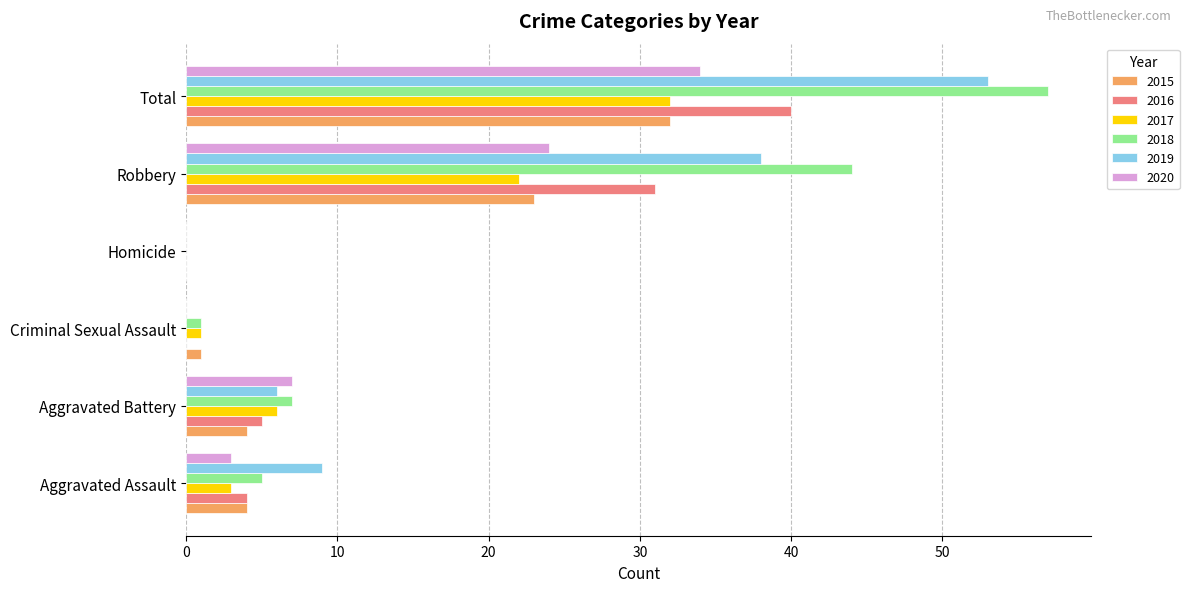

What is the maximum value for 2019?

53